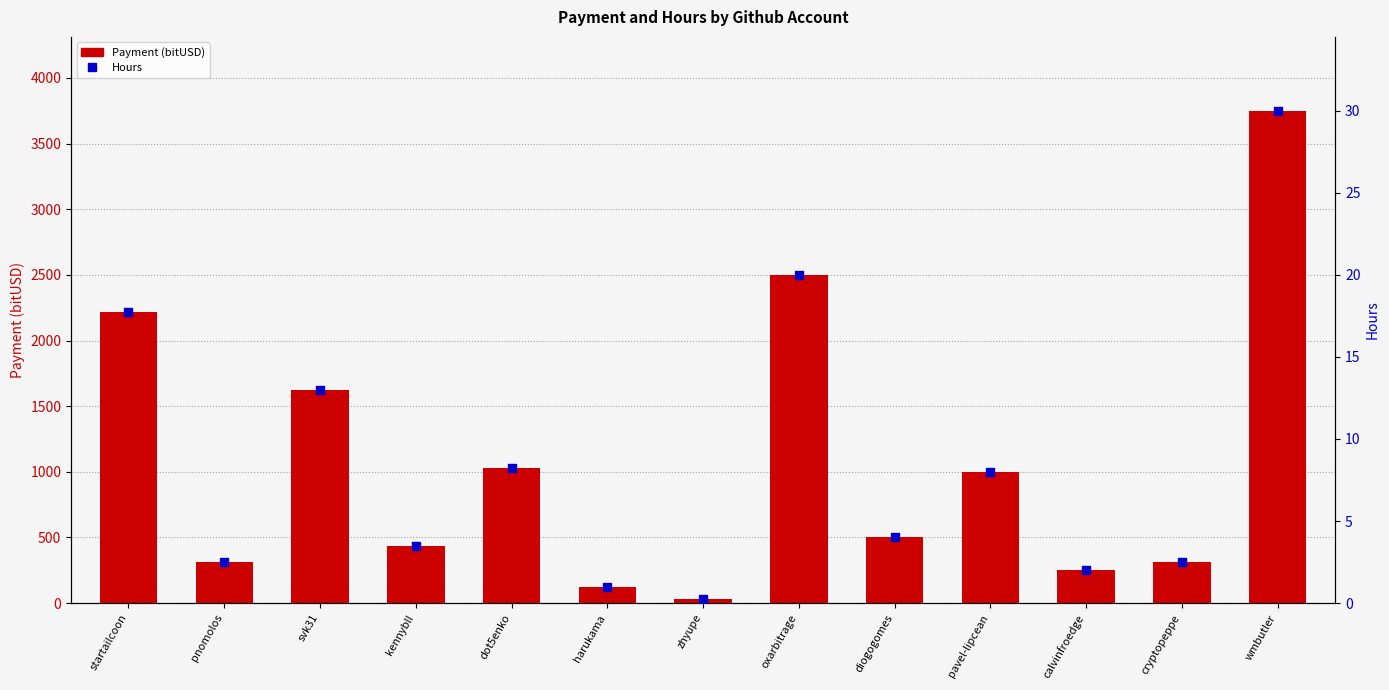

Which series has the widest spread of Y values?

Payment (bitUSD)